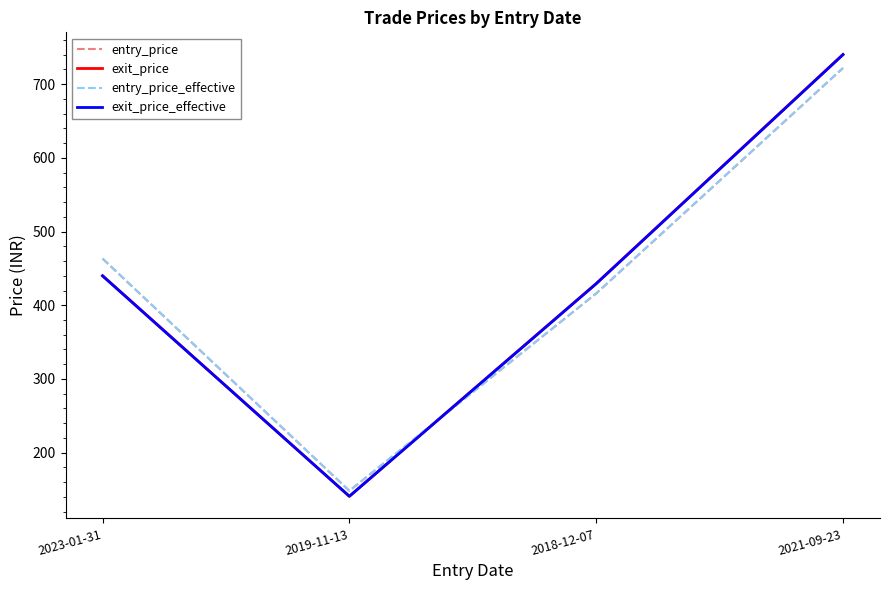

What are all the series names shown in the legend?

entry_price, exit_price, entry_price_effective, exit_price_effective